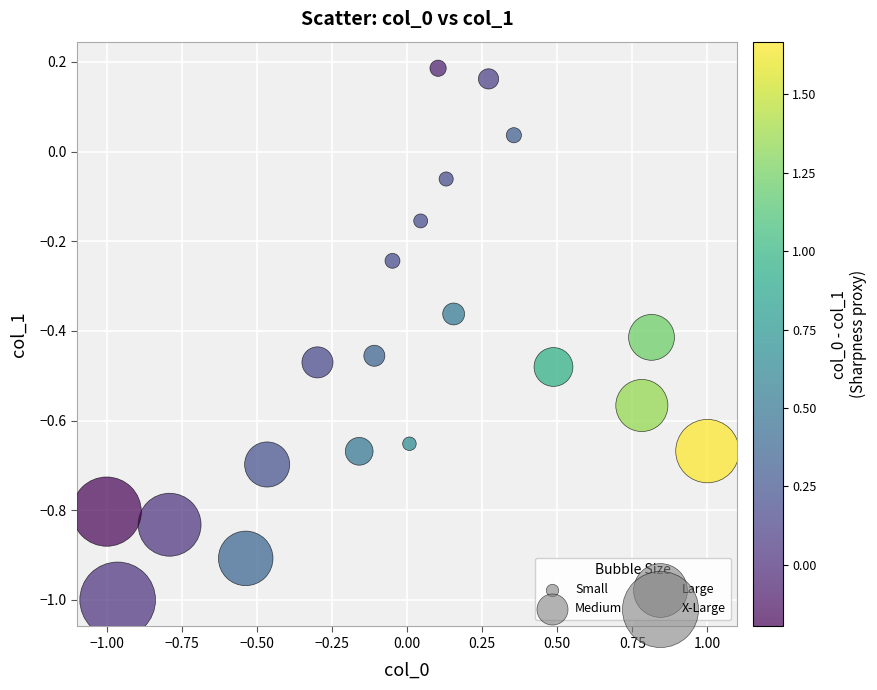

What is the range of Y values (max minus min)?

1.2